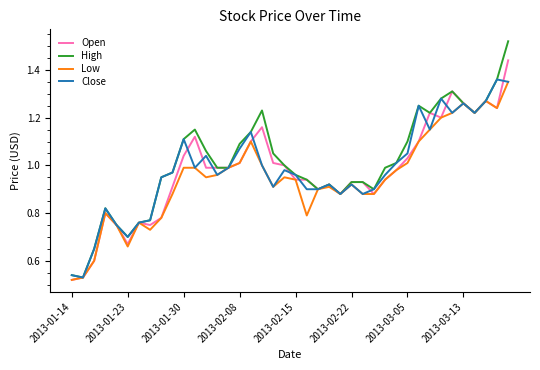

Does the chart have visible grid lines?

No